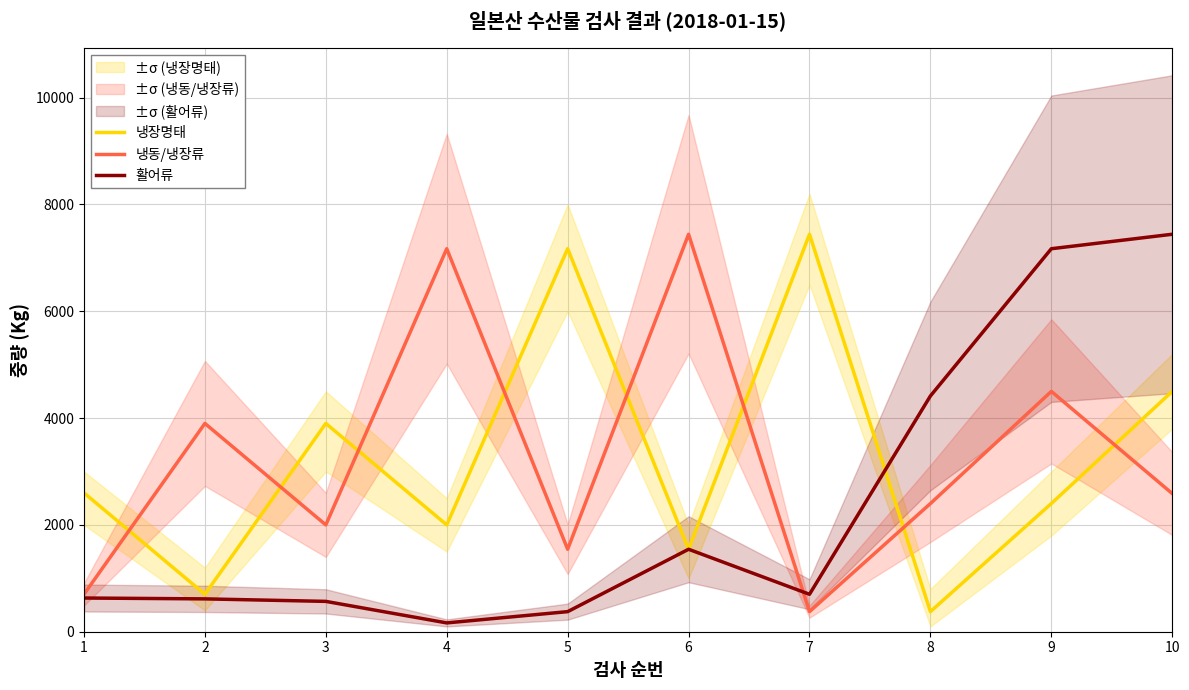

Rank the series at 3 from lowest to highest value.

활어류, 냉동/냉장류, 냉장명태